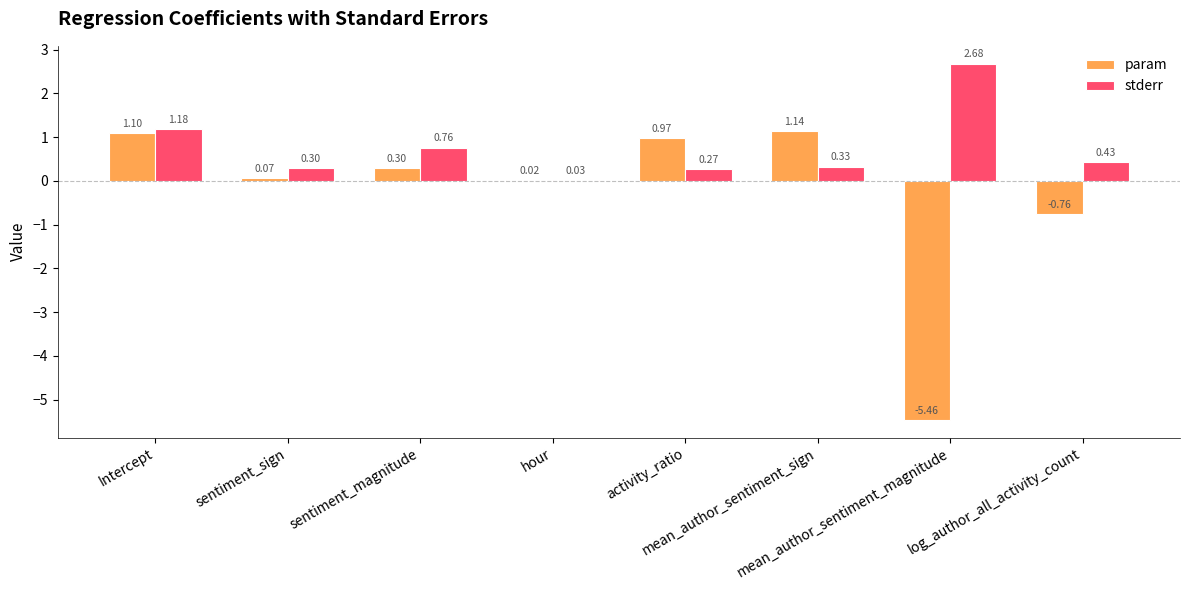

What is the sum of all stderr values?

6.0